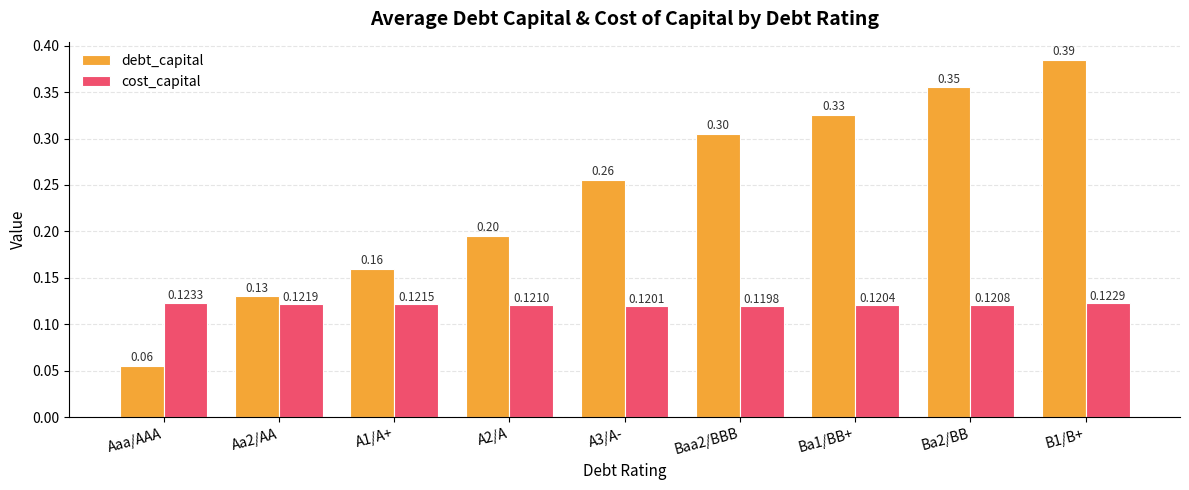

Which label corresponds to the smallest value in the chart?

Aaa/AAA